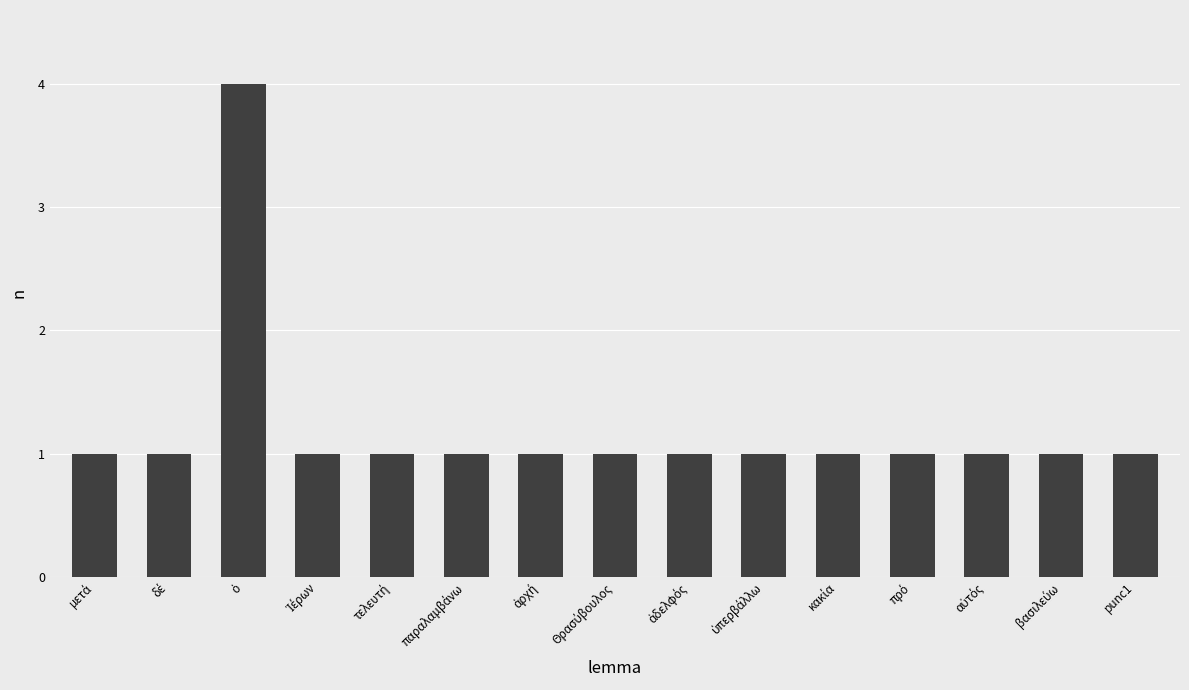

What is the value of the 6th bar from the left?

1